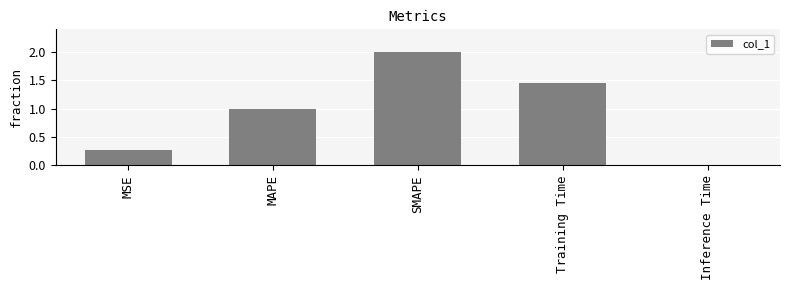

What is the label of the 4th bar from the right?

MAPE